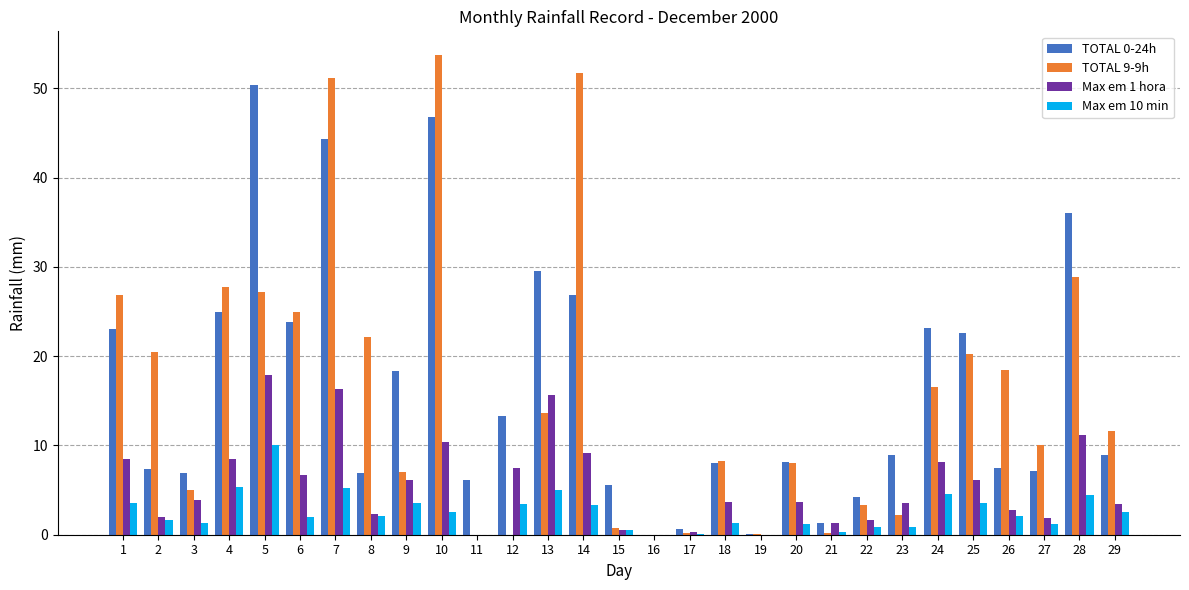

Read the TOTAL 9-9h value at 22.

3.3